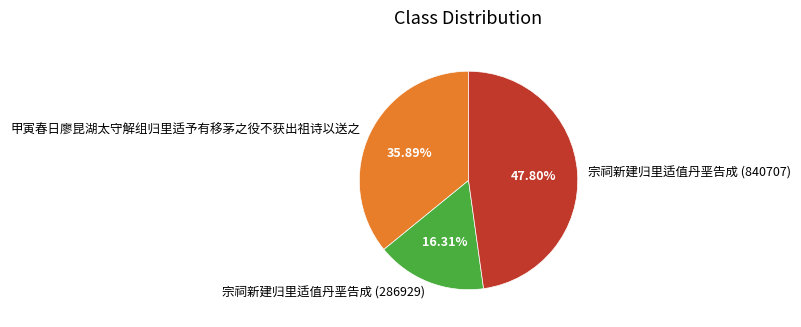

Do 宗祠新建归里适值丹垩告成 (840707) and 宗祠新建归里适值丹垩告成 (286929) together represent more than half of the pie?

Yes